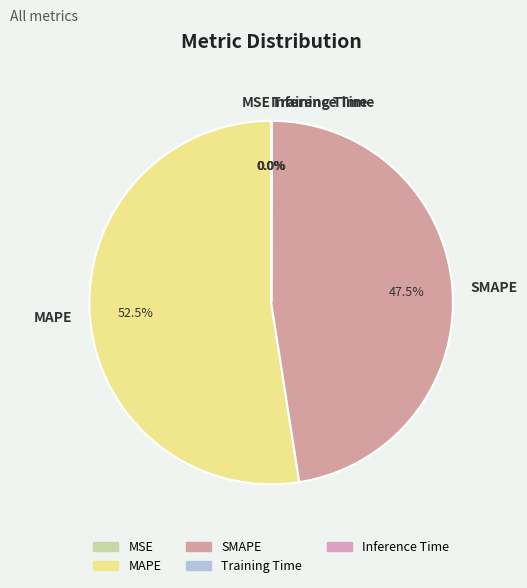

To the nearest percent, what is the average slice percentage?

20%